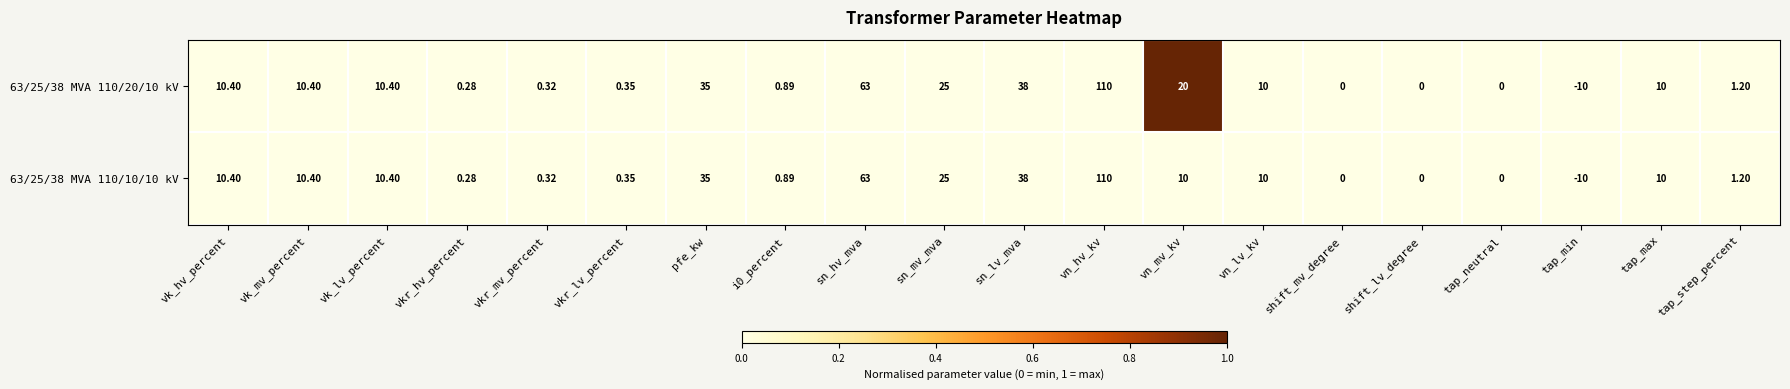

At which category does the chart reach its peak across all series?

vn_hv_kv